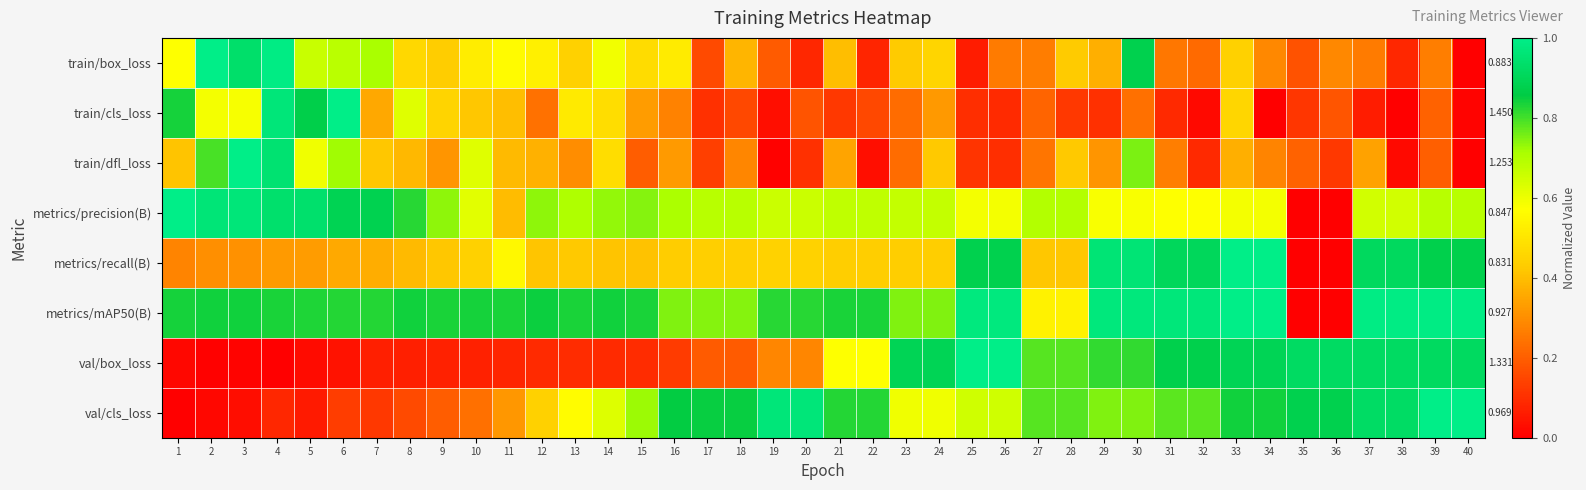

What is the total value across all series at 7?

3.8